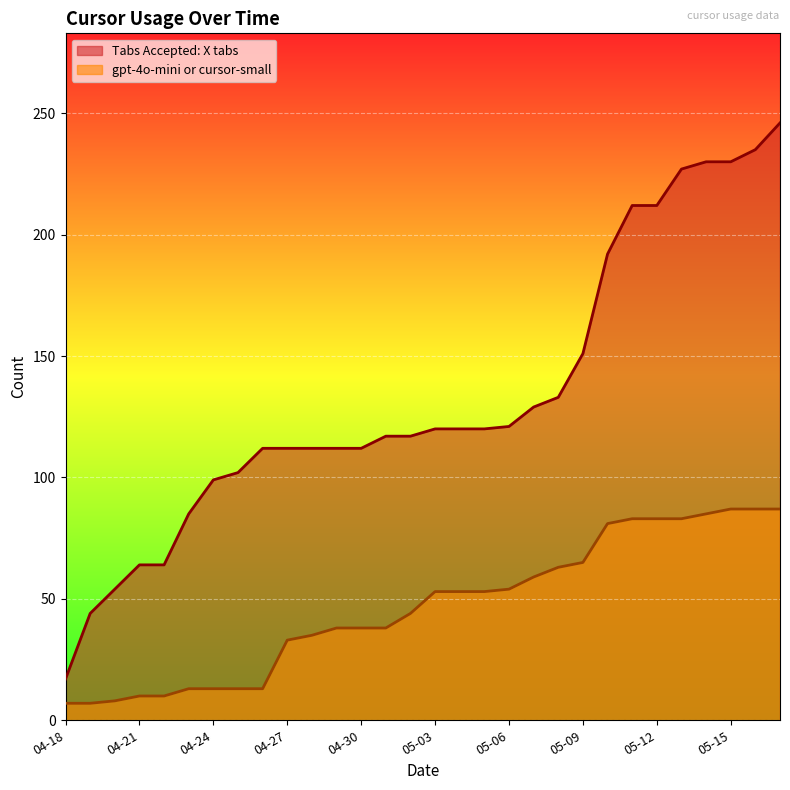

List the series in order of their overall mean, lowest first.

gpt-4o-mini or cursor-small, Tabs Accepted: X tabs